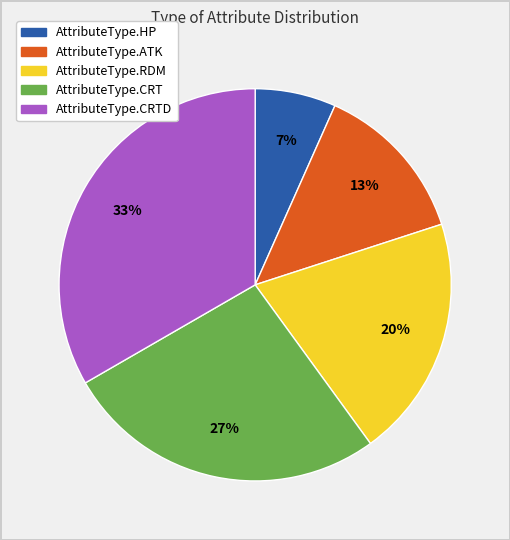

Is there a majority slice in this chart?

No